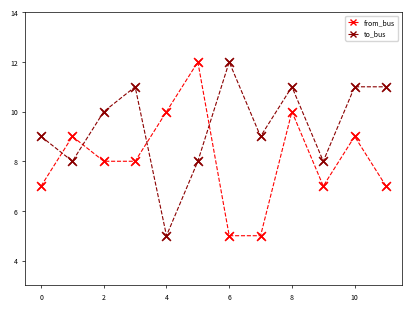

Rank the series by their average value, from lowest to highest.

from_bus, to_bus